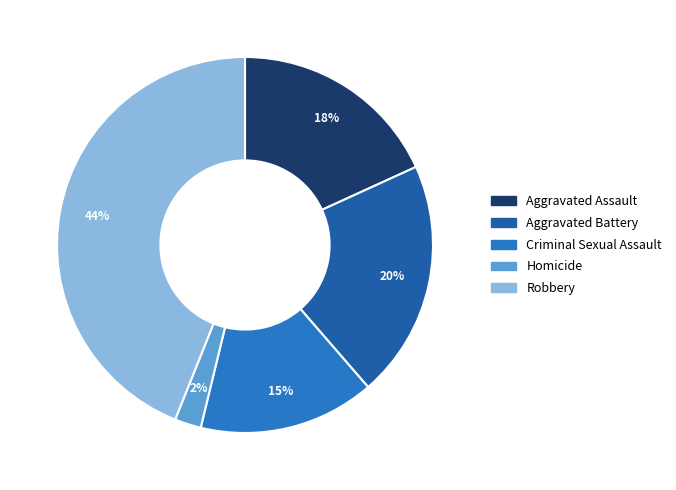

Approximately how many times larger is the value at Criminal Sexual Assault compared to Aggravated Assault?

0.8